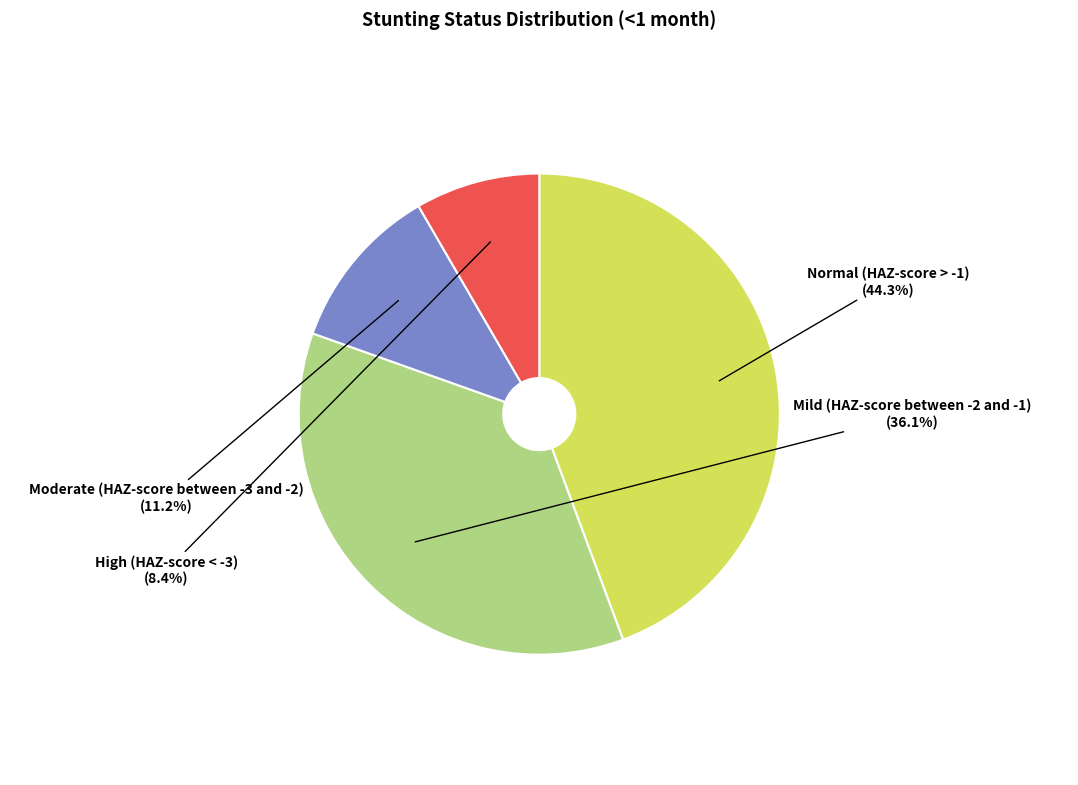

Is it true that Mild (HAZ-score between -2 and -1) is 36% of the pie?

True